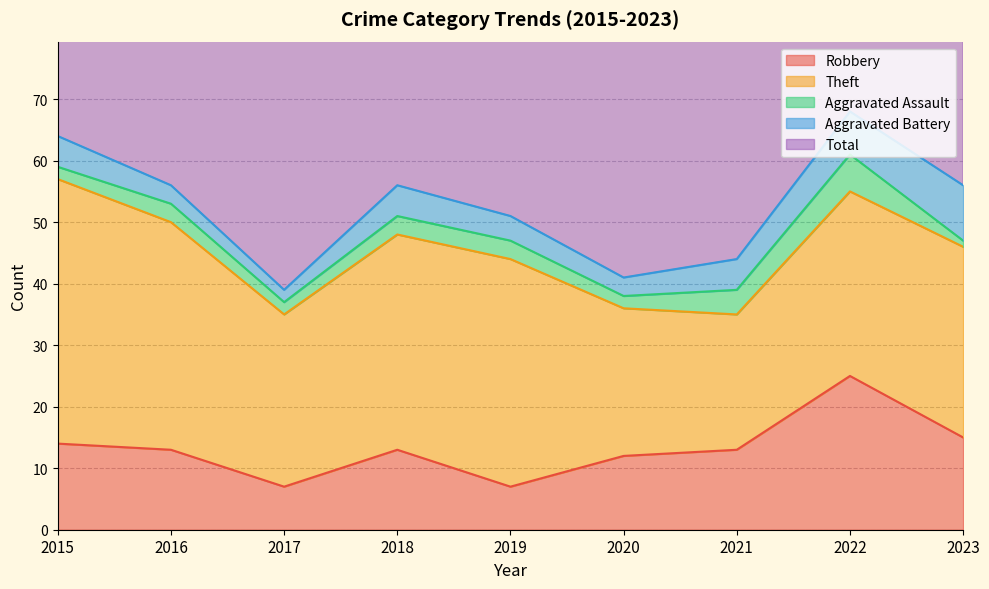

True or false: Theft has a value of 31 at 2023.

True